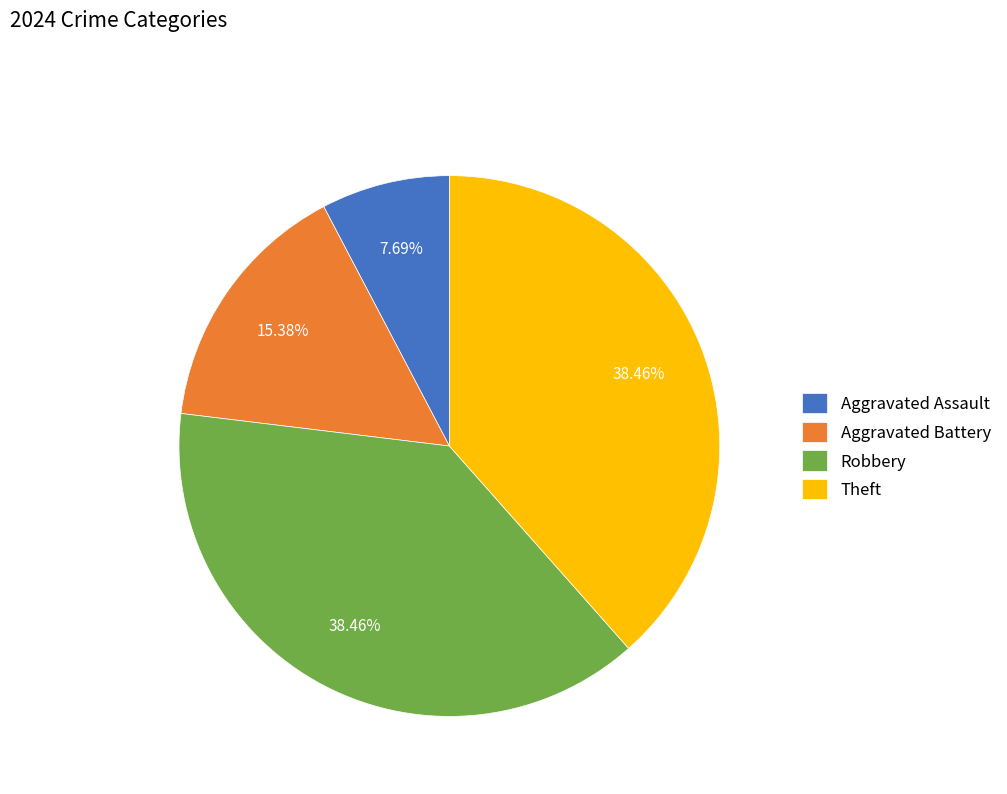

Between Aggravated Assault and Robbery, which is larger?

Robbery